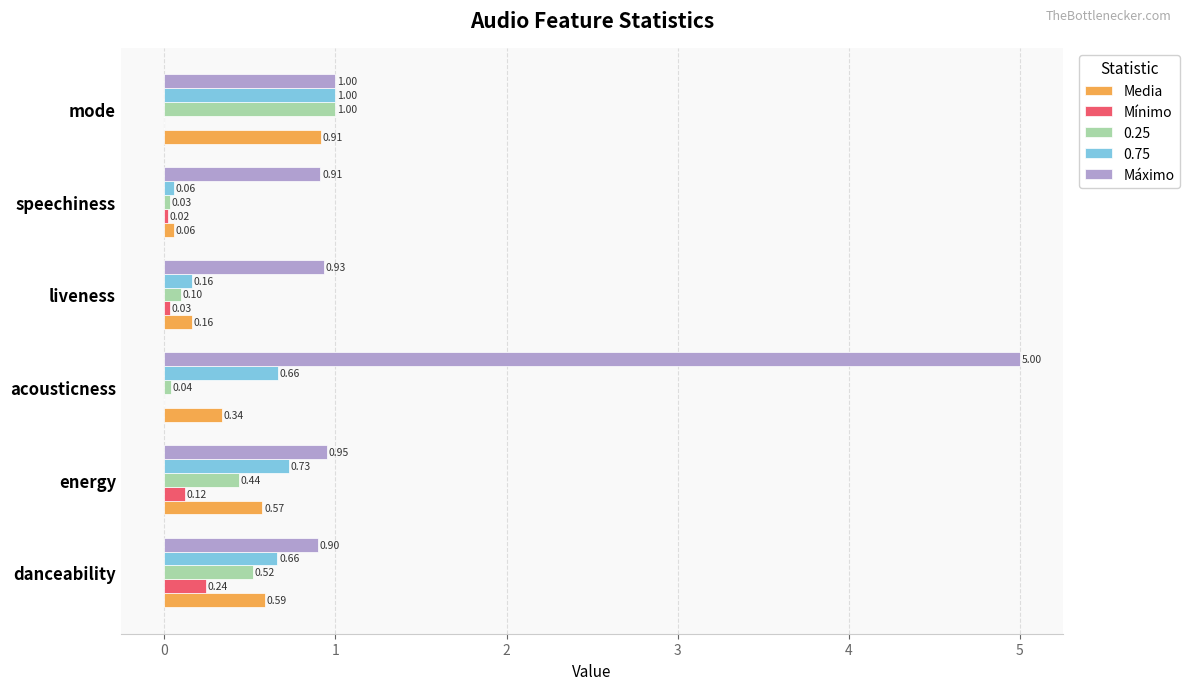

At which category does the chart reach its peak across all series?

acousticness